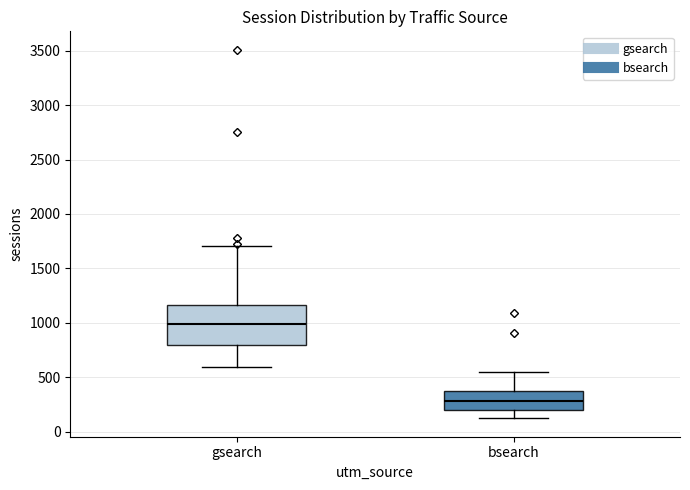

Reading left to right, read every box against the y-axis: the position of its median line, the range the box covers, and the ends of its whiskers. The values are not printed on the chart, so give them approximately, as read against the axis.

gsearch: median 1000, box 800 to 1150, whiskers 600 to 1700
bsearch: median 300, box 200 to 350, whiskers 100 to 550